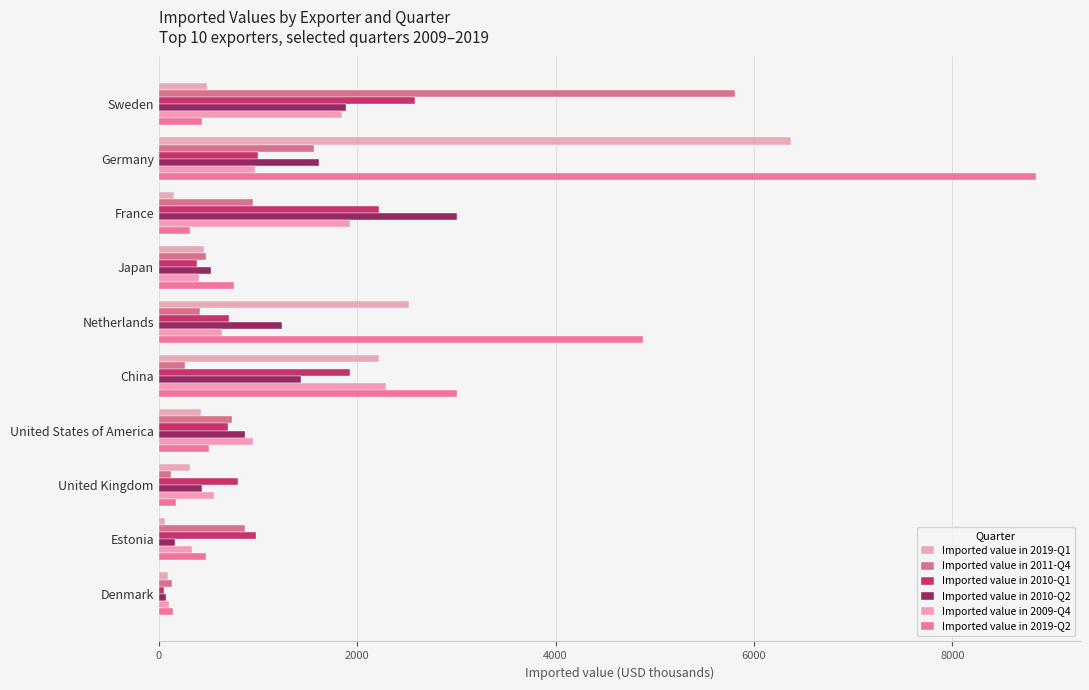

How many values in the Imported value in 2019-Q1 series are below 460?

5